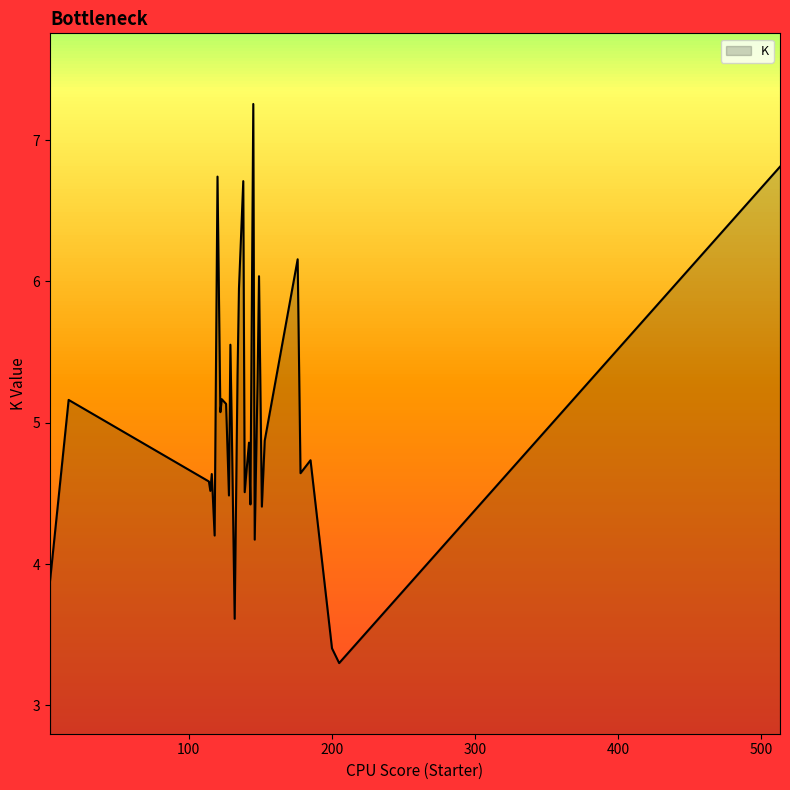

What is the minimum value shown in the chart?

3.3